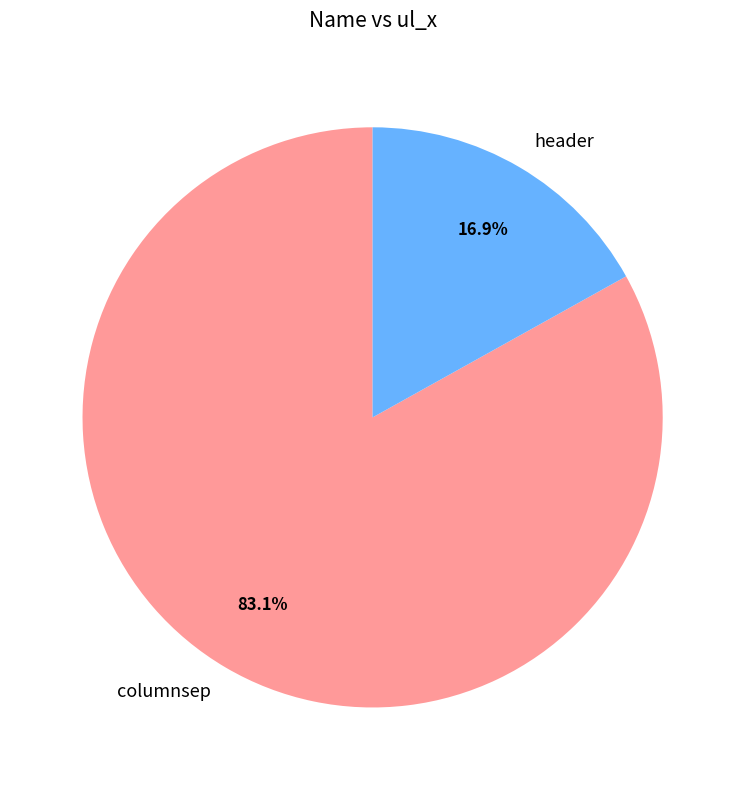

Is it true that columnsep is 83% of the pie?

True